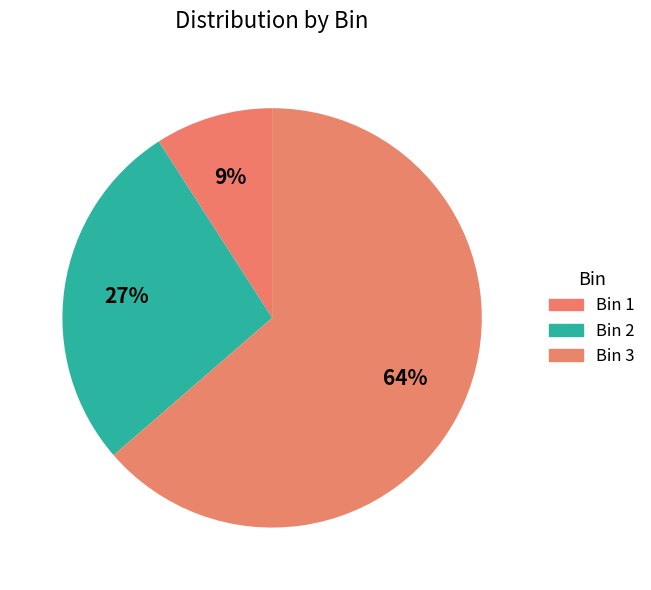

To the nearest percent, what is the difference between the Bin 1 and Bin 2 slice percentages?

18%